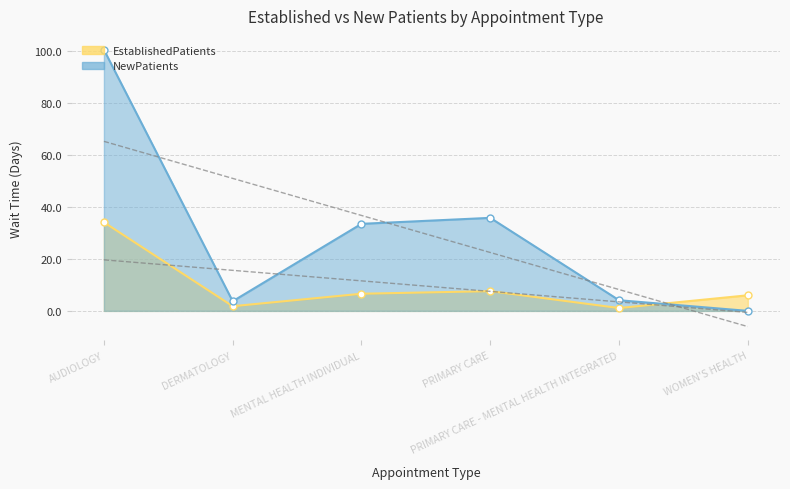

Reading left to right, transcribe all the data shown in this chart.

EstablishedPatients: 34.1	1.8	6.6	7.6	1.1	6.0
NewPatients: 100.5	3.7	33.5	35.8	4.1	0.0